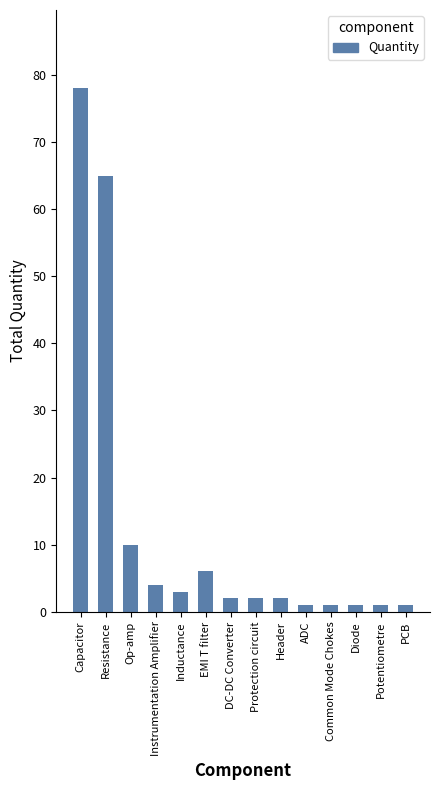

At which category does the chart reach its peak across all series?

Capacitor